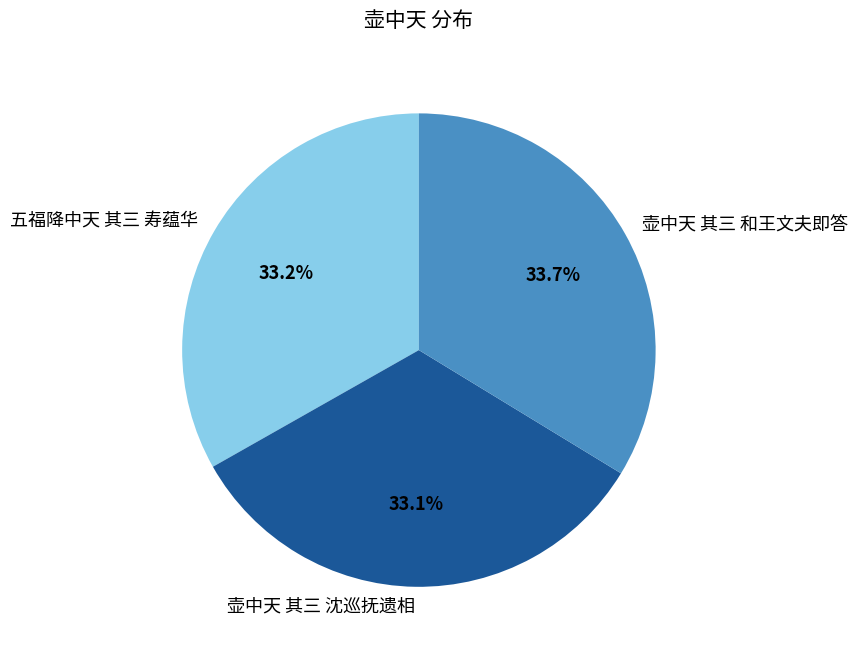

How many segments does this pie chart have?

3